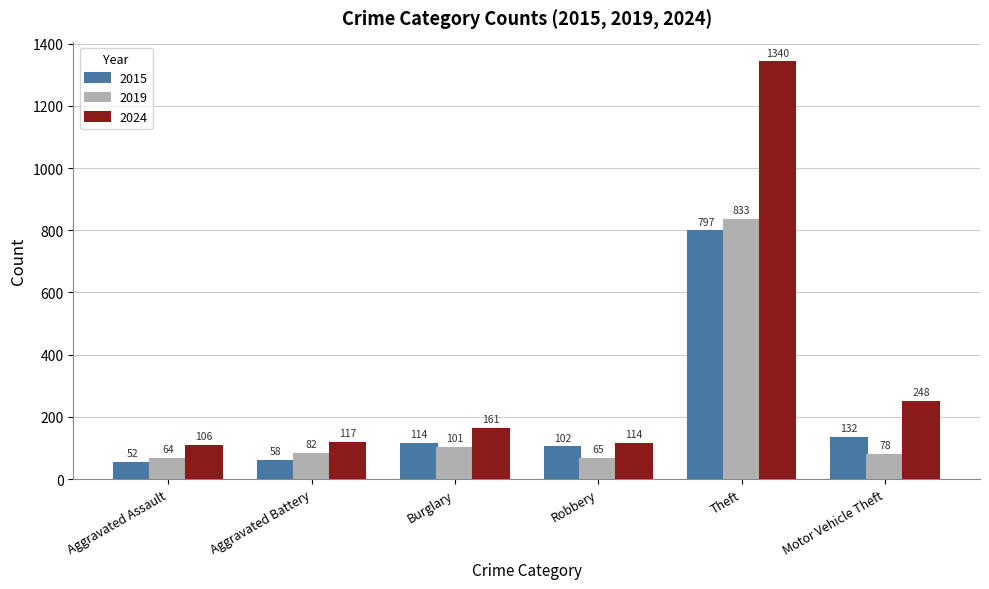

Between Burglary and Robbery, which series saw the biggest shift?

2024